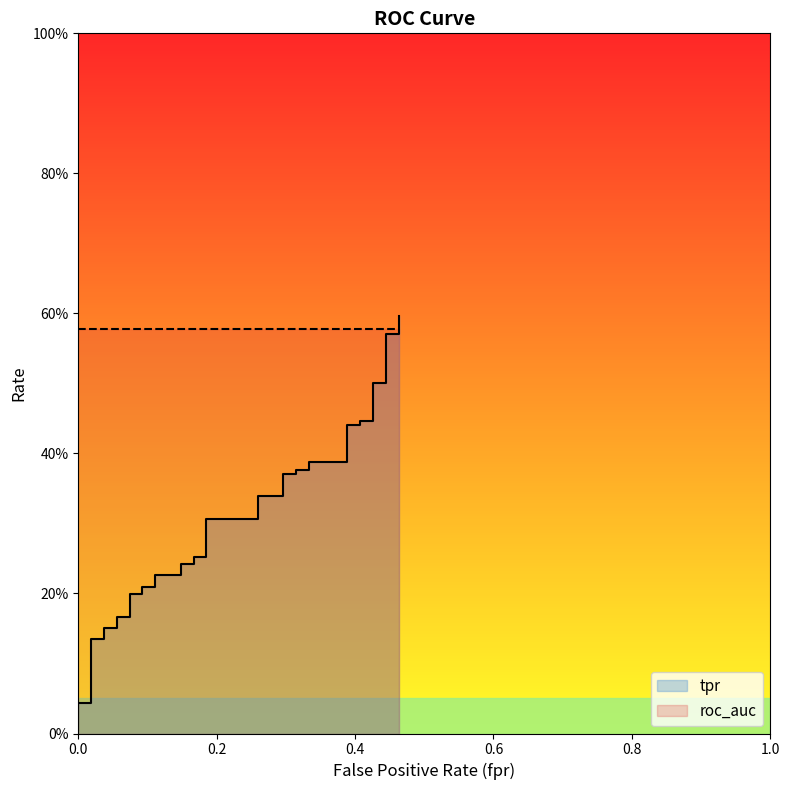

How many lines are shown in the chart?

1